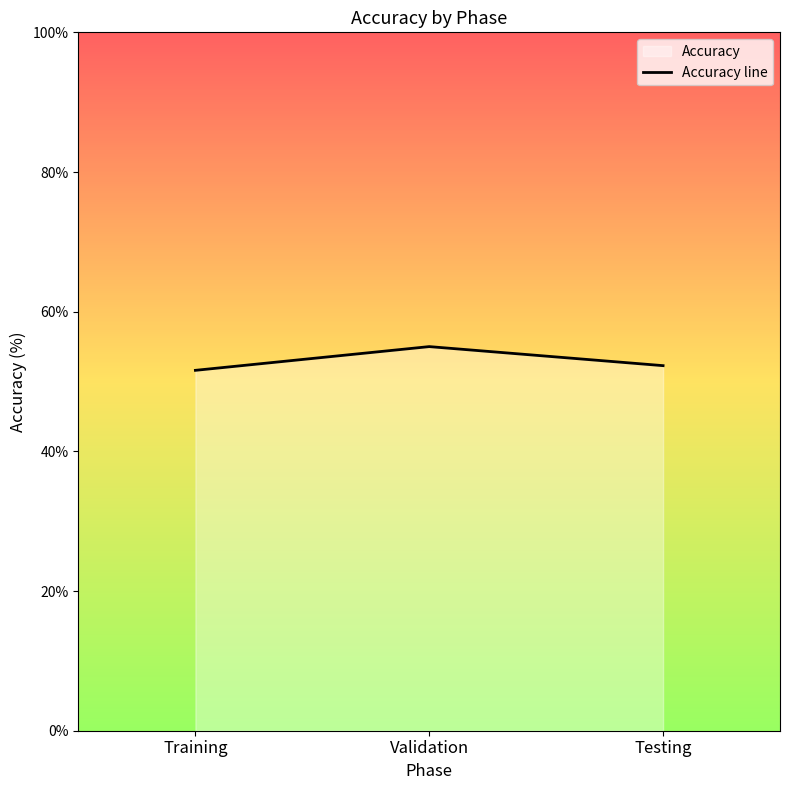

Rank the categories by value from highest to lowest.

Validation, Testing, Training